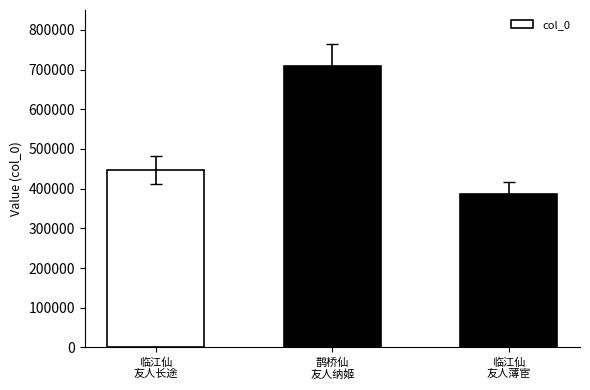

Rank the categories by value from lowest to highest.

临江仙
友人薄宦, 临江仙
友人长途, 鹊桥仙
友人纳姬